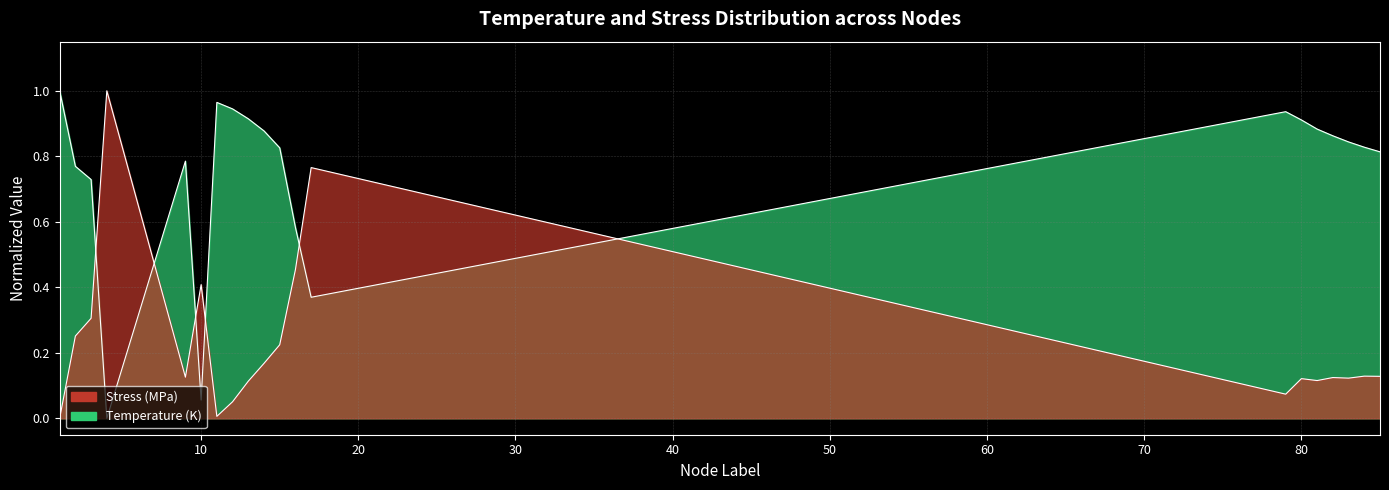

What is the total value across all series at 4?

1.0